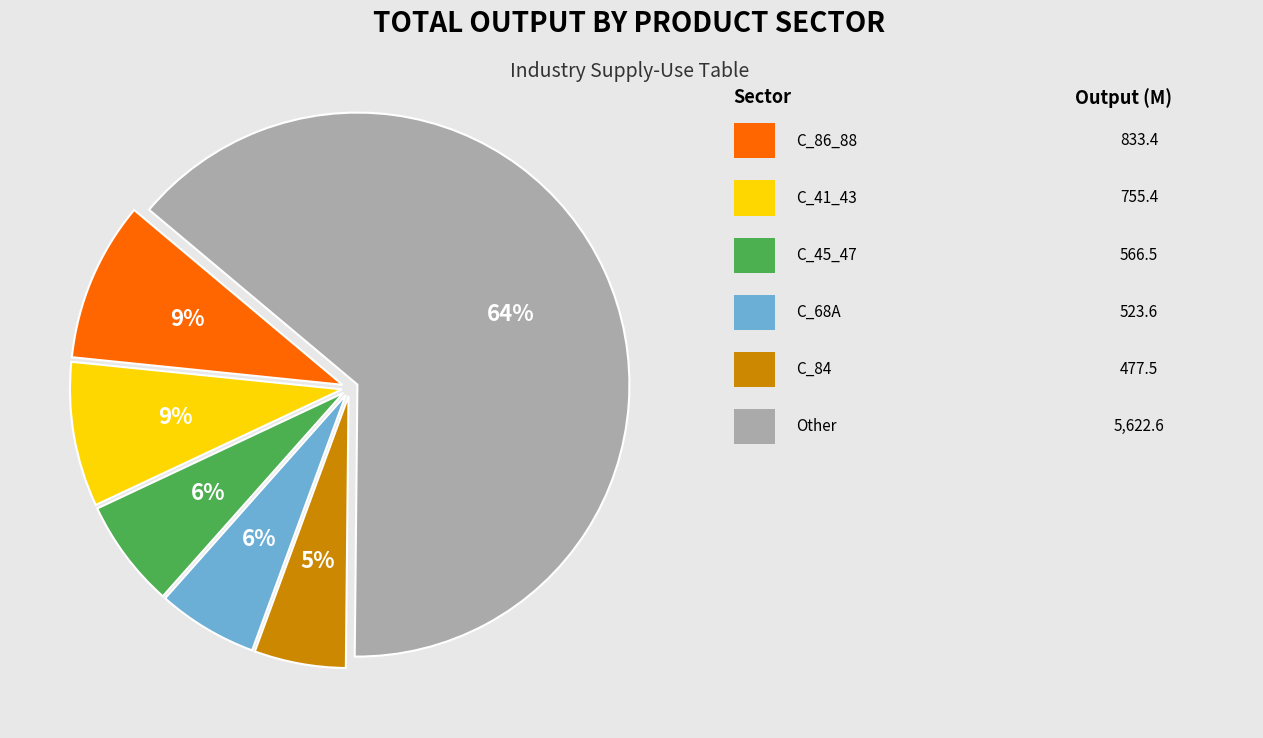

To the nearest percent, what is the average slice percentage?

17%